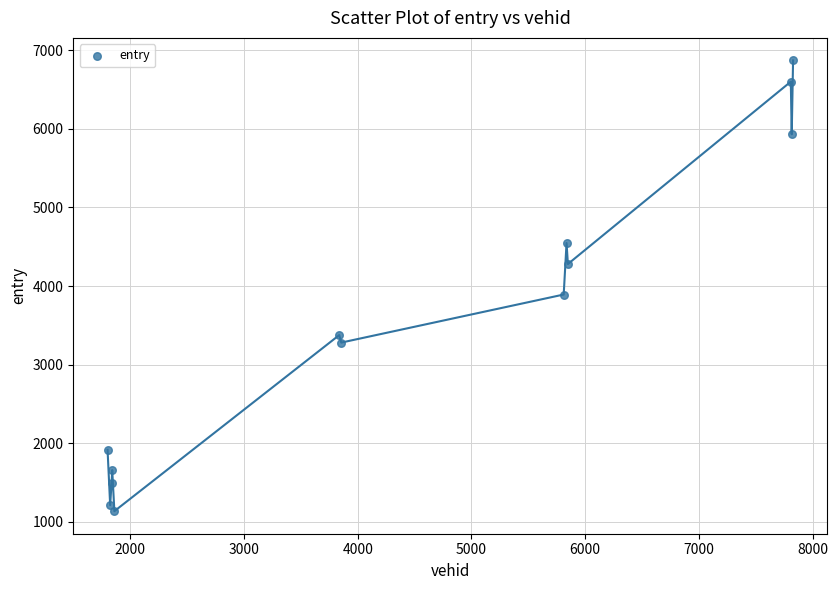

What is the range of Y values (max minus min)?

5732.0